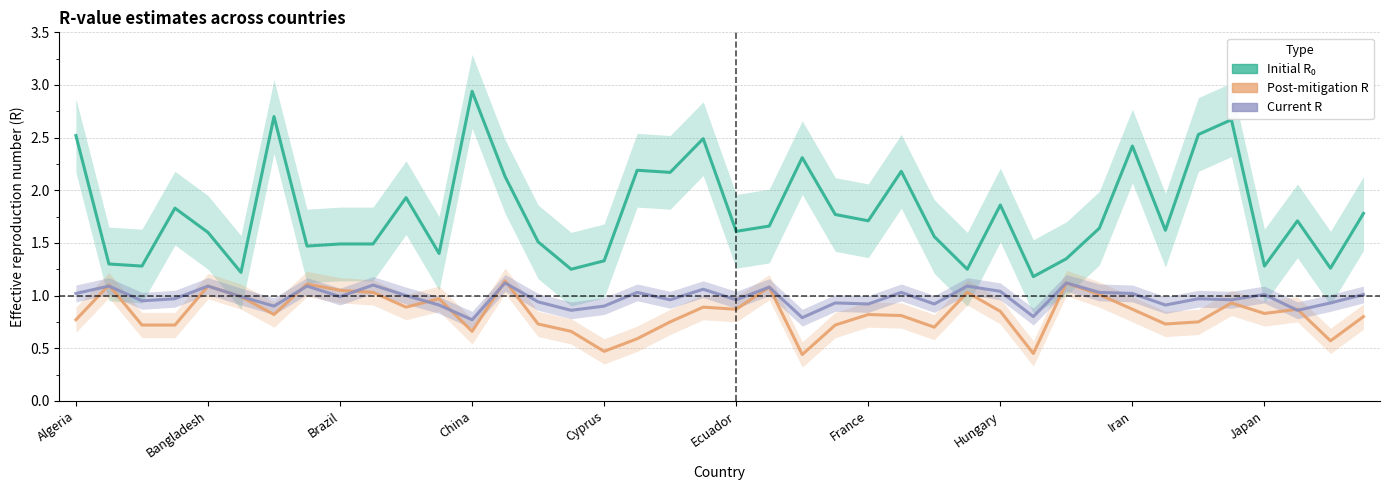

Which series has the largest range (max minus min)?

initial_r_0